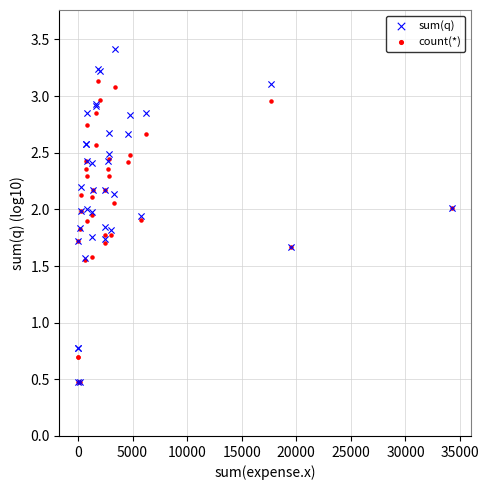

Which series reaches the maximum Y coordinate?

sum(q)